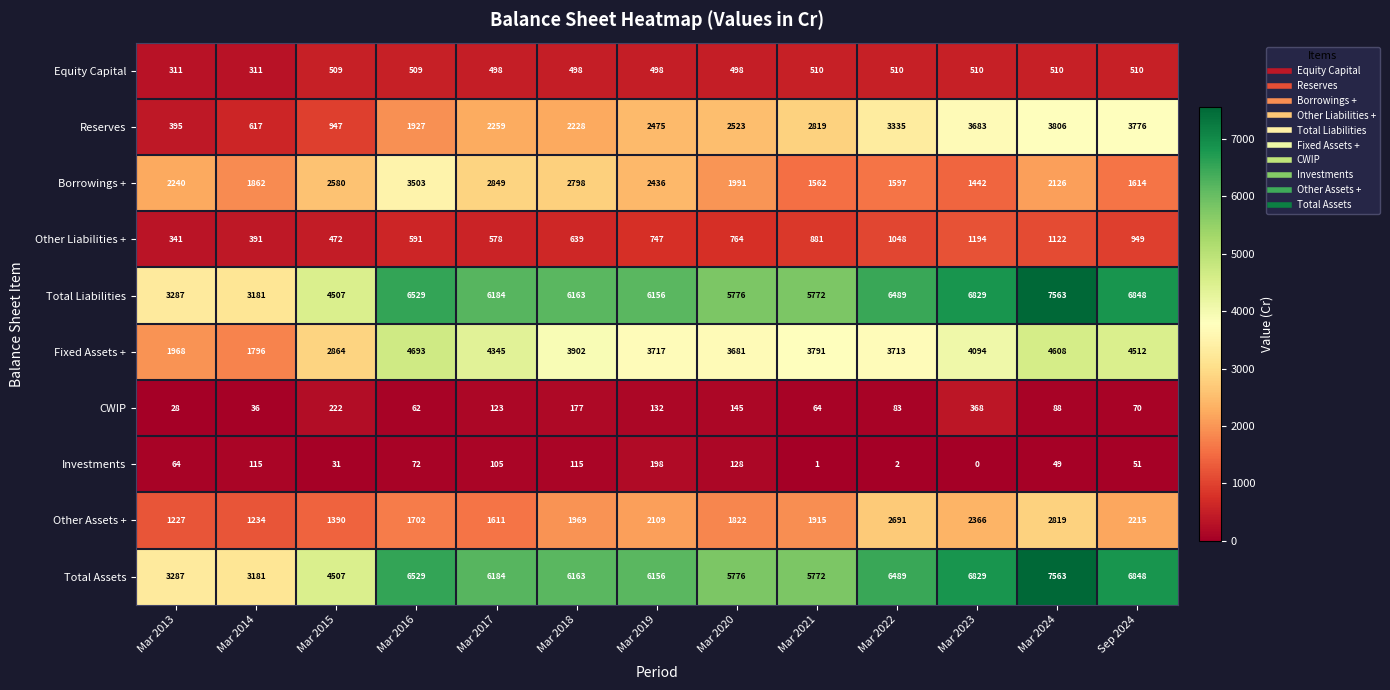

What is the highest value of the Total Assets series?

7563